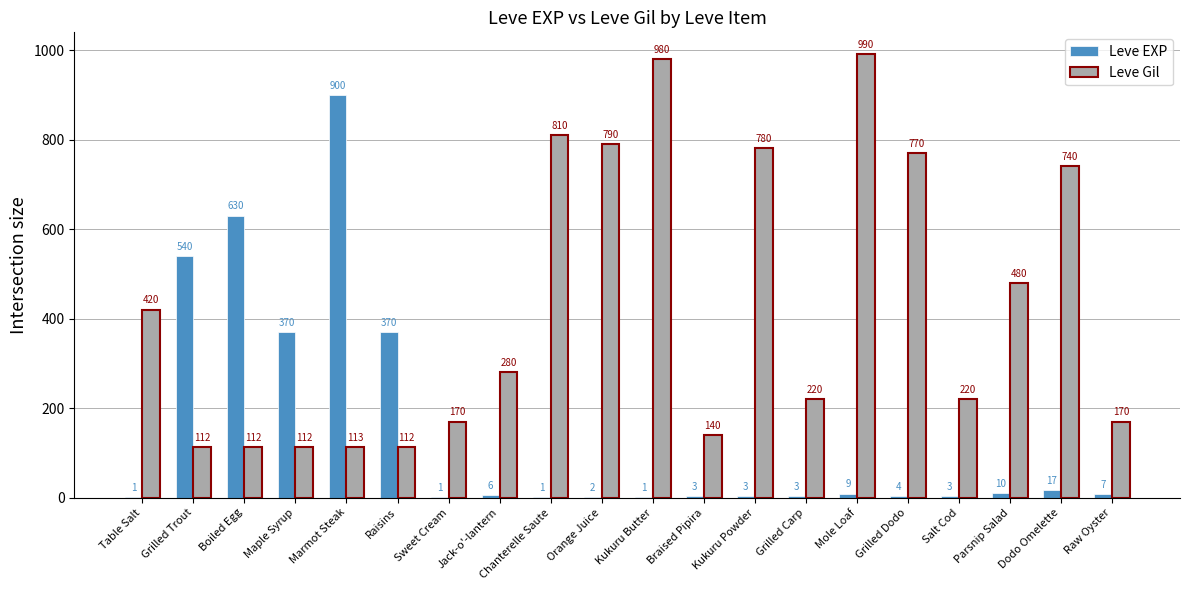

What are all the series names shown in the legend?

Leve EXP, Leve Gil